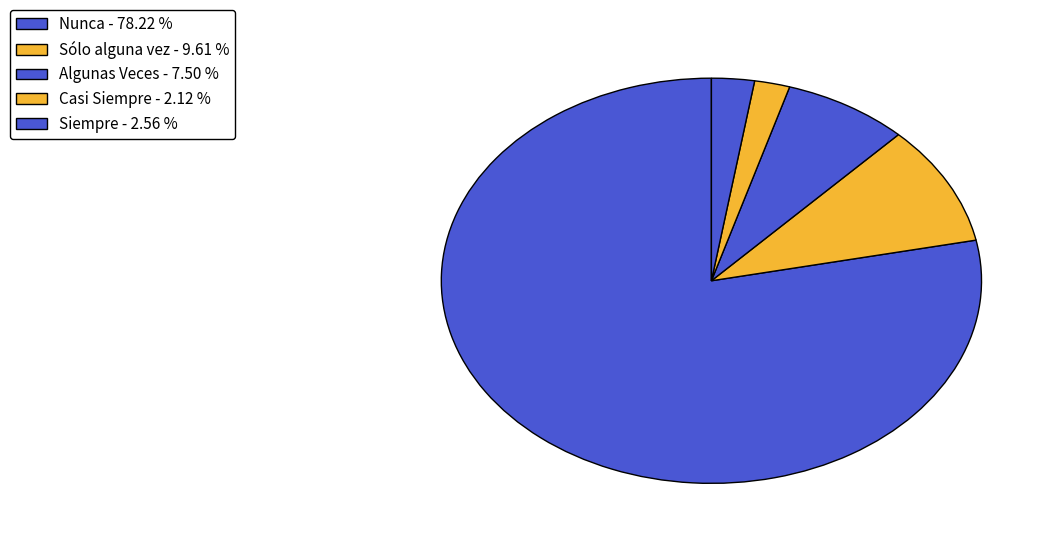

Is it true that Algunas Veces is 1% of the pie?

False